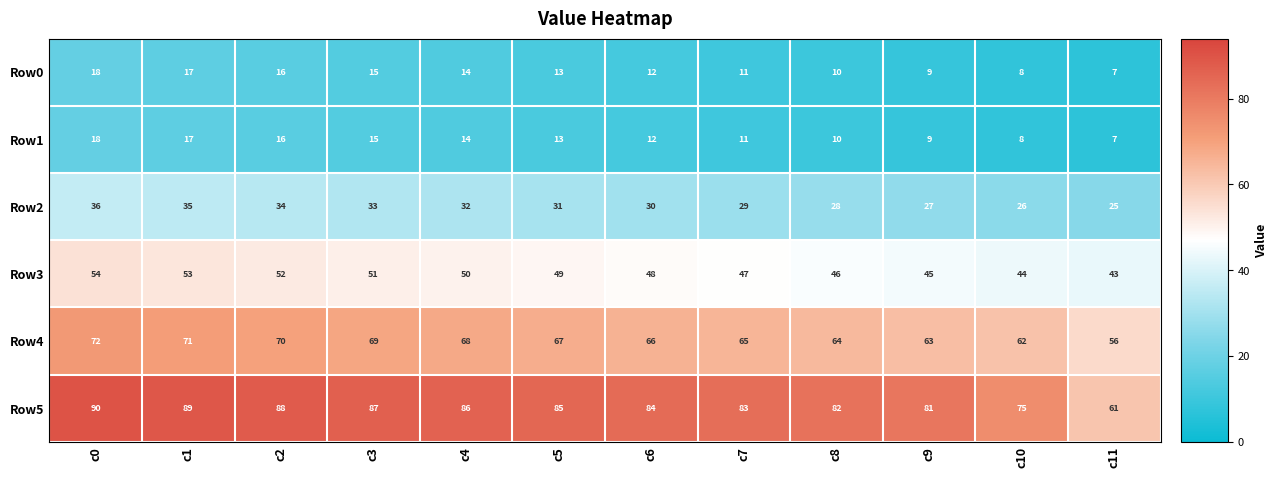

List the labels in order of Row5 value, largest first.

c0, c1, c2, c3, c4, c5, c6, c7, c8, c9, c10, c11